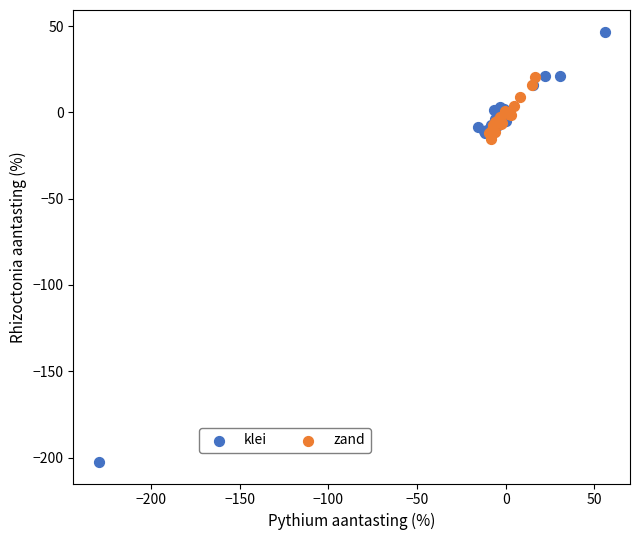

Which series has the largest Y range (max minus min)?

klei